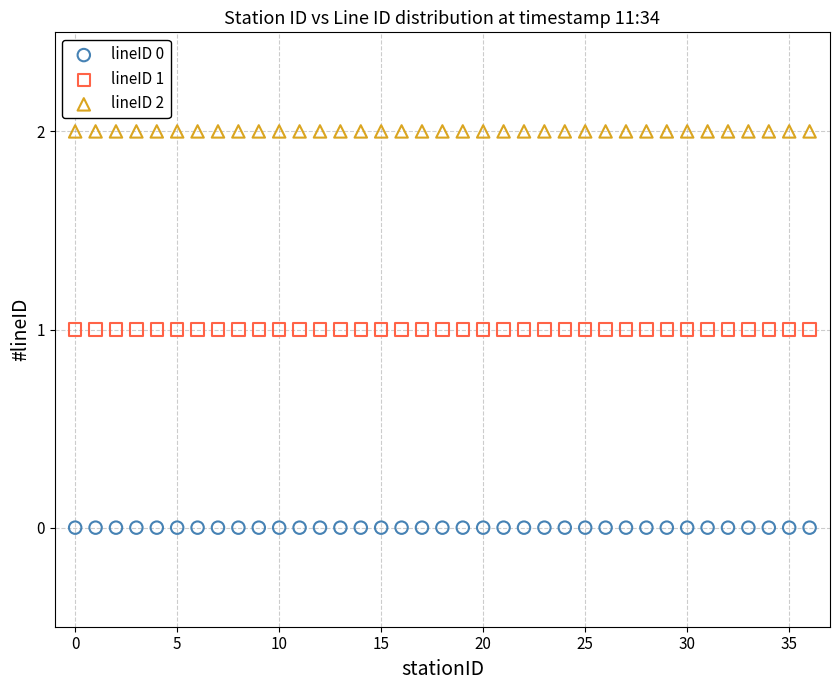

Which series contains the lowest Y value?

lineID 0